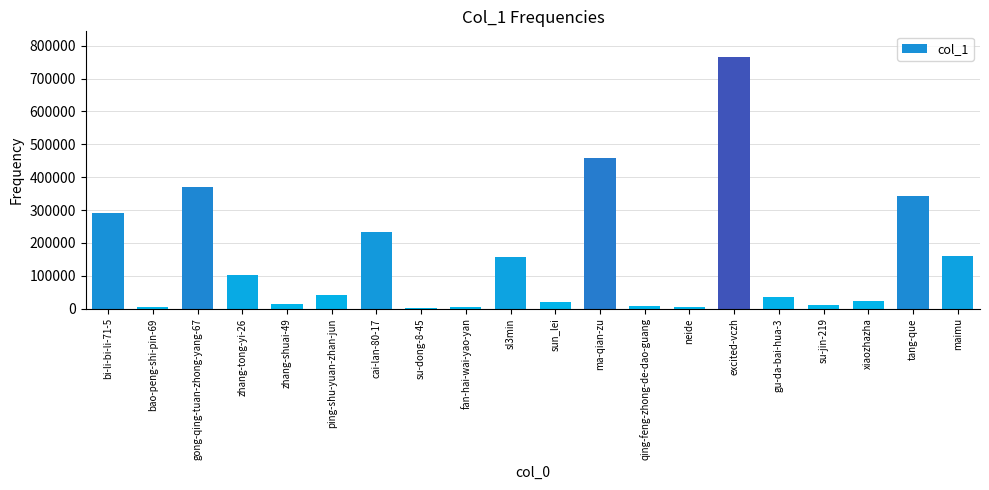

Which label corresponds to the largest value in the chart?

excited-vczh